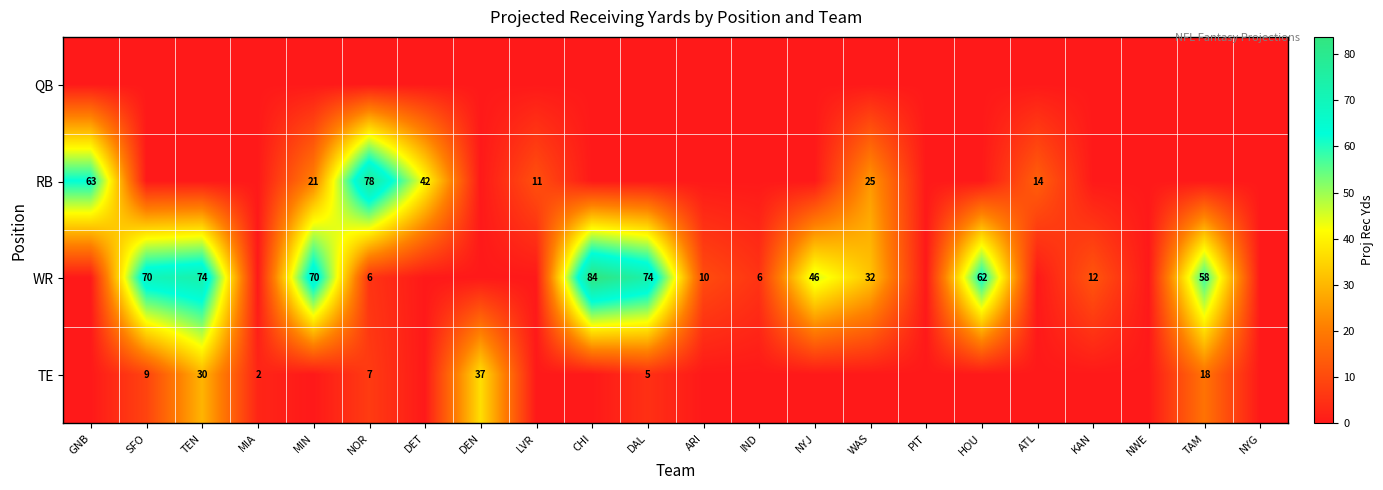

The WR series shows 74 at DAL. True or false?

True